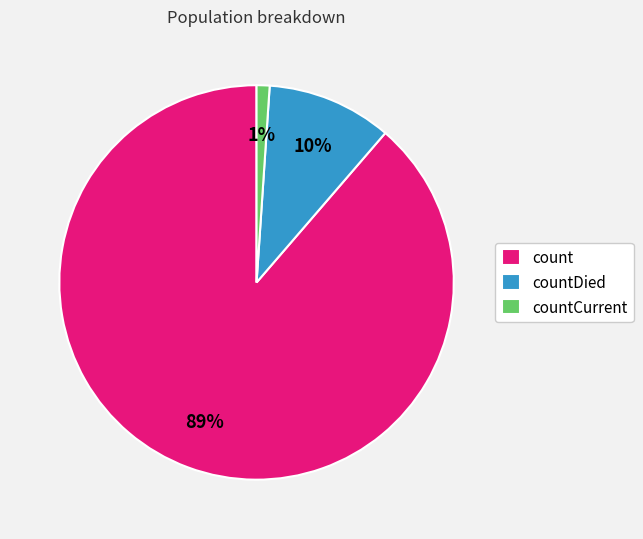

Do countDied and countCurrent together represent more than half of the pie?

No